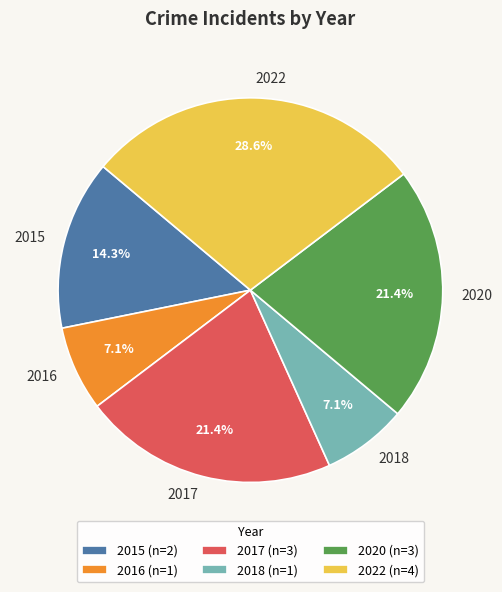

What is the ratio of the value at 2015 to the value at 2018?

2.0